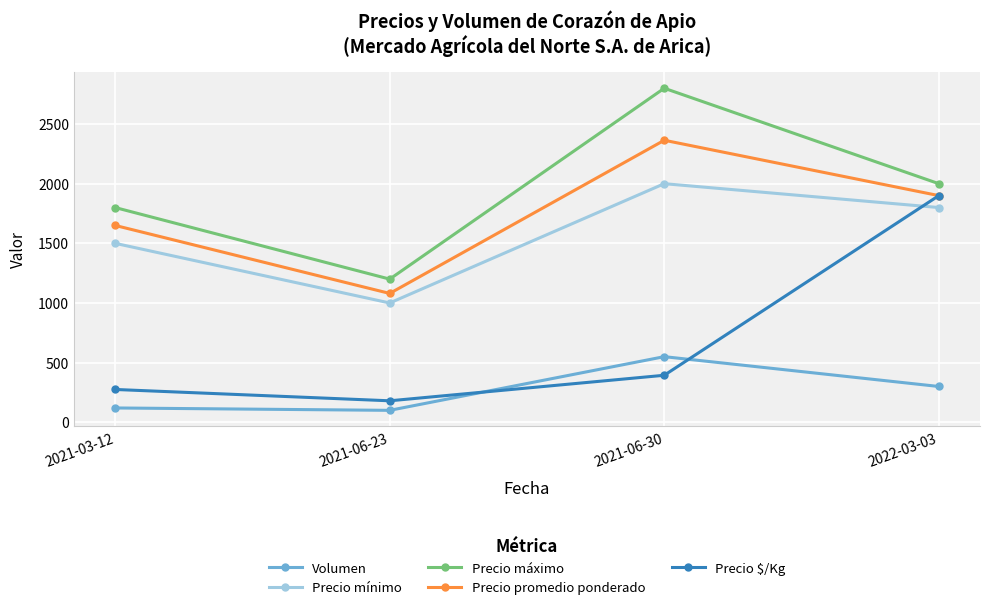

Which series has the widest spread of values?

Precio $/Kg